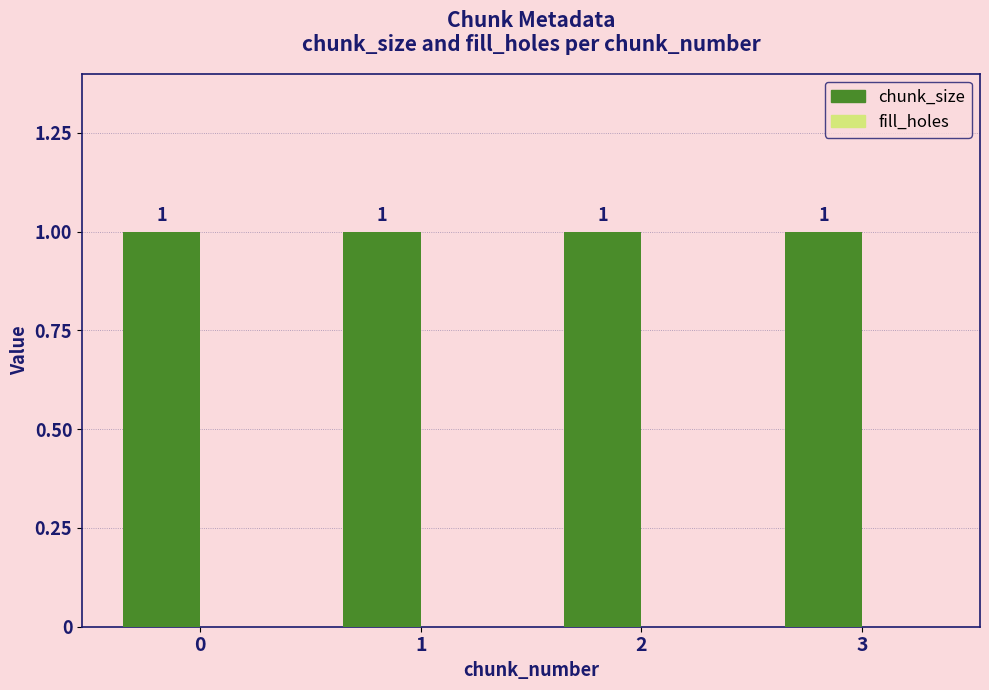

What is the lowest value of the chunk_size series?

1